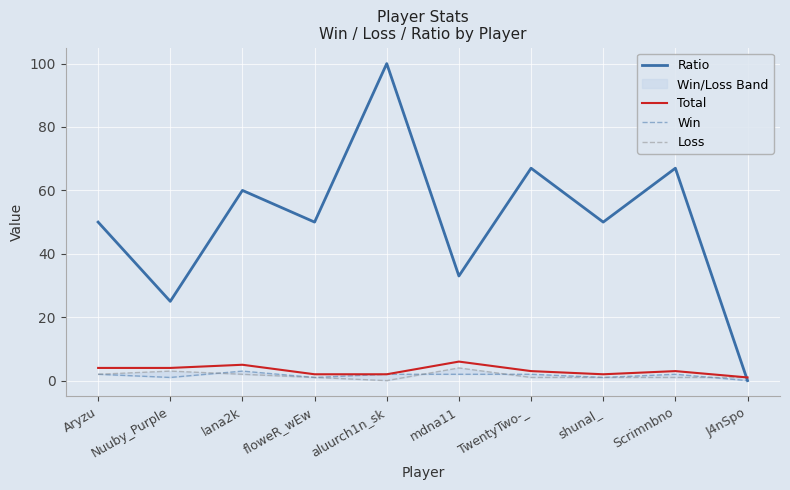

Which series has the largest total across all categories?

Ratio